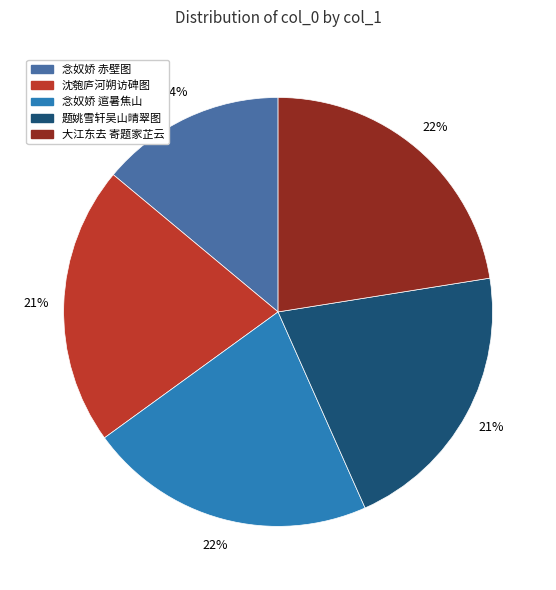

Is there any slice that represents more than half of the pie?

No